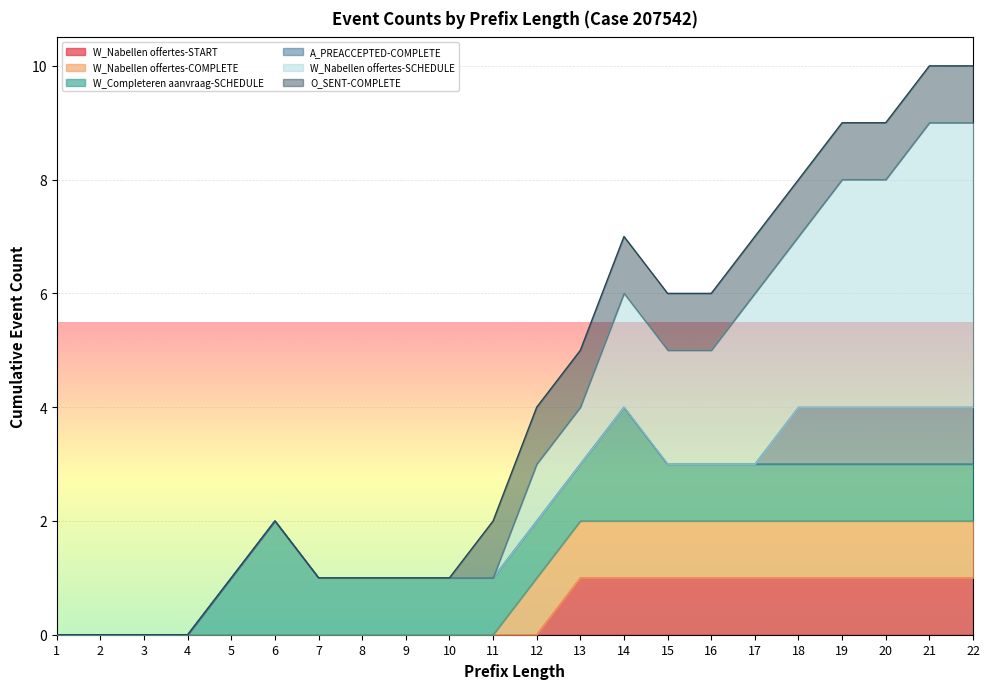

True or false: W_Nabellen offertes-START and W_Completeren aanvraag-SCHEDULE cross at least once.

False